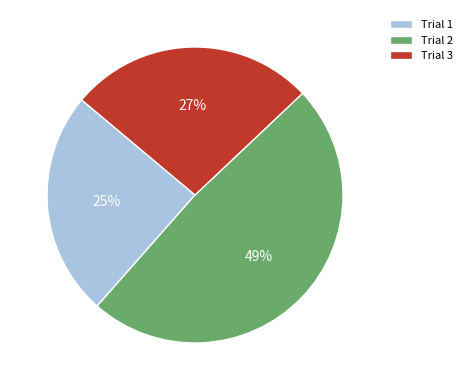

Do Trial 2 and Trial 1 together represent more than half of the pie?

Yes